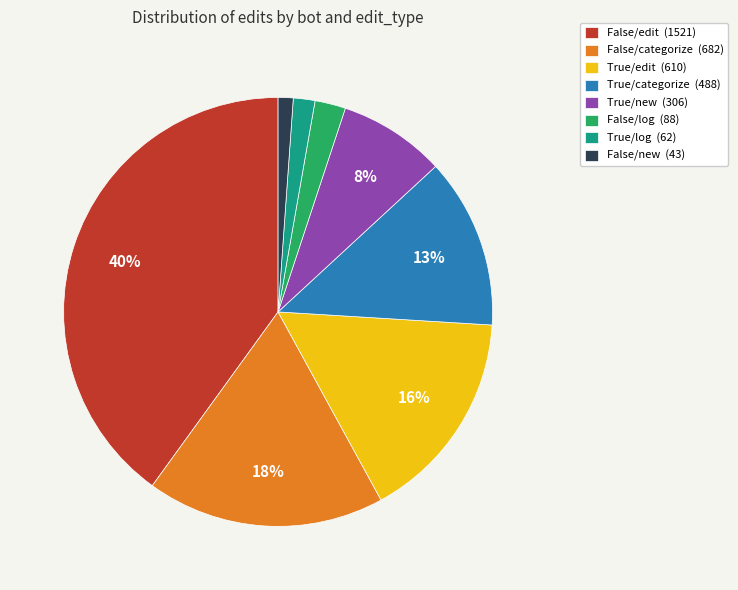

Is False/log (88) the majority of the pie?

No